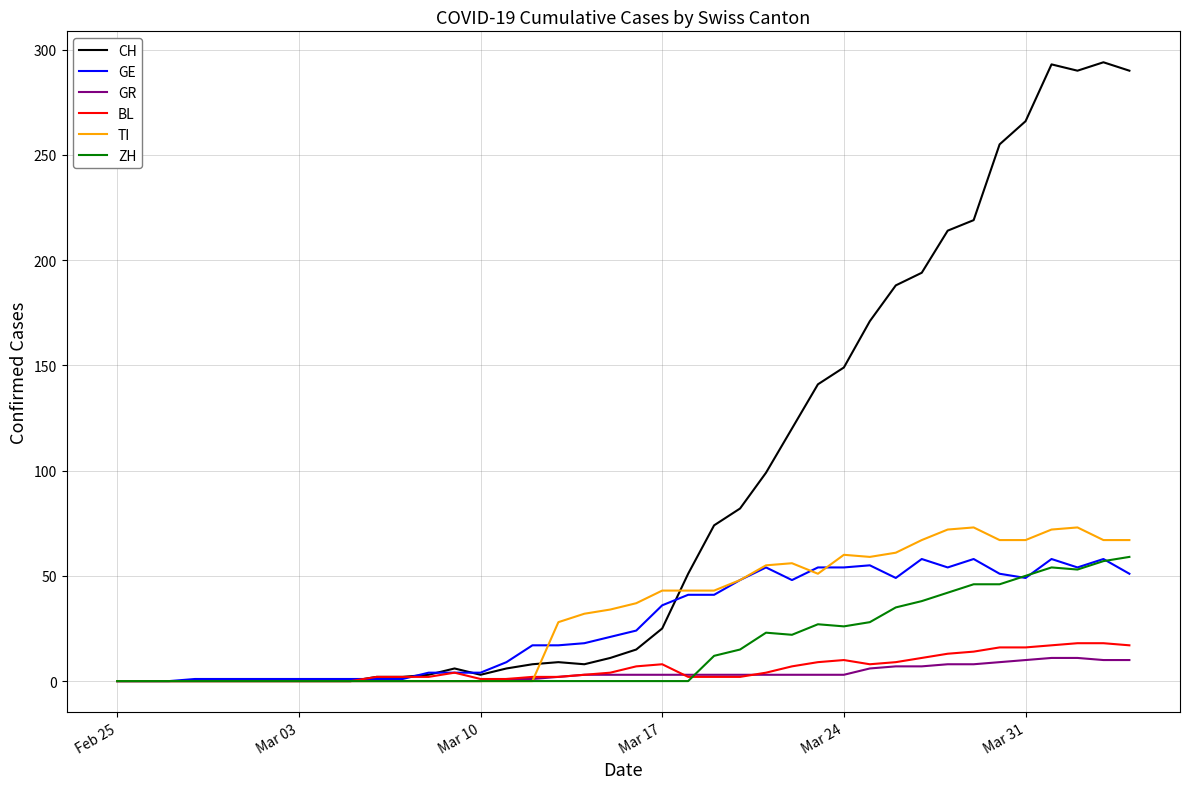

Which series has the largest total across all categories?

CH